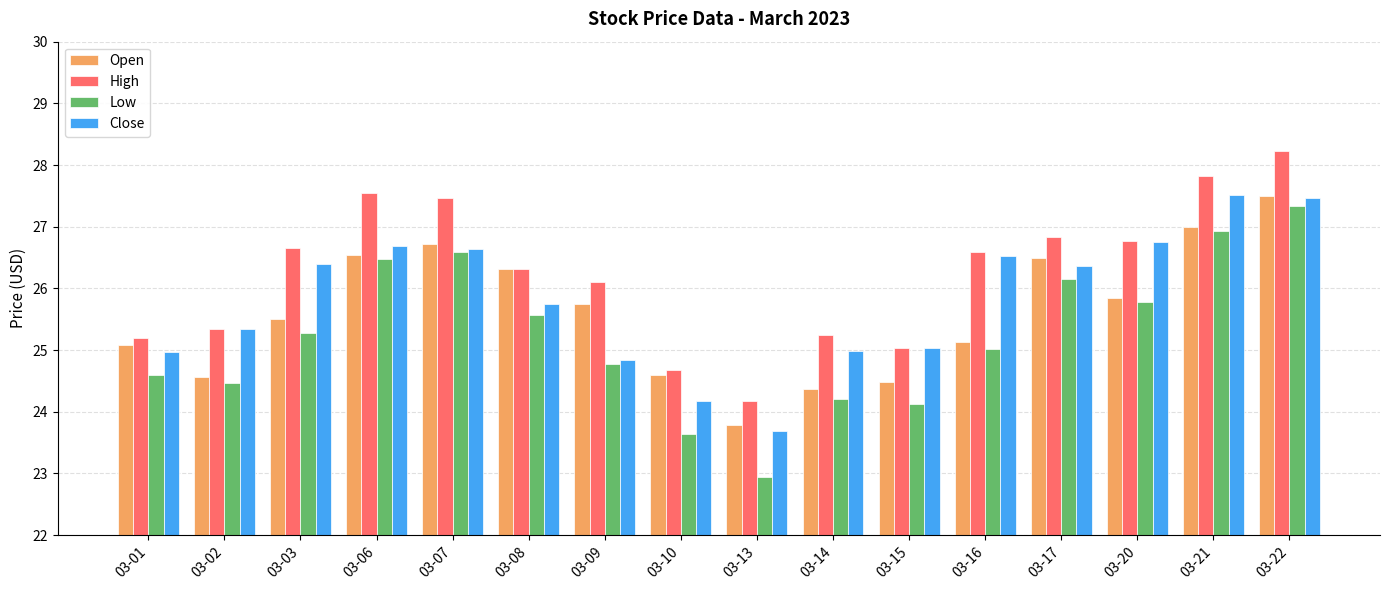

List the series in order of their overall mean, highest first.

High, Close, Open, Low